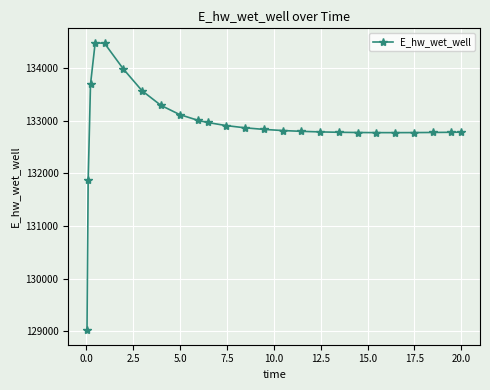

How many series are shown in this chart?

1